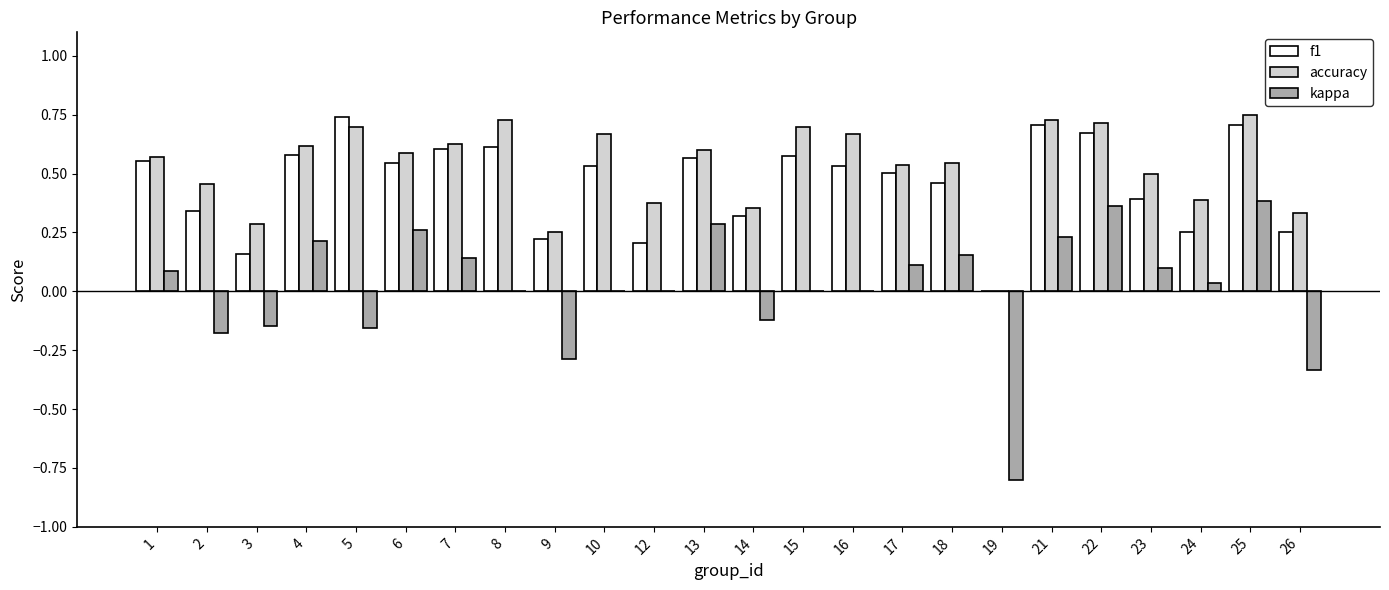

Does the chart contain stacked bars?

No